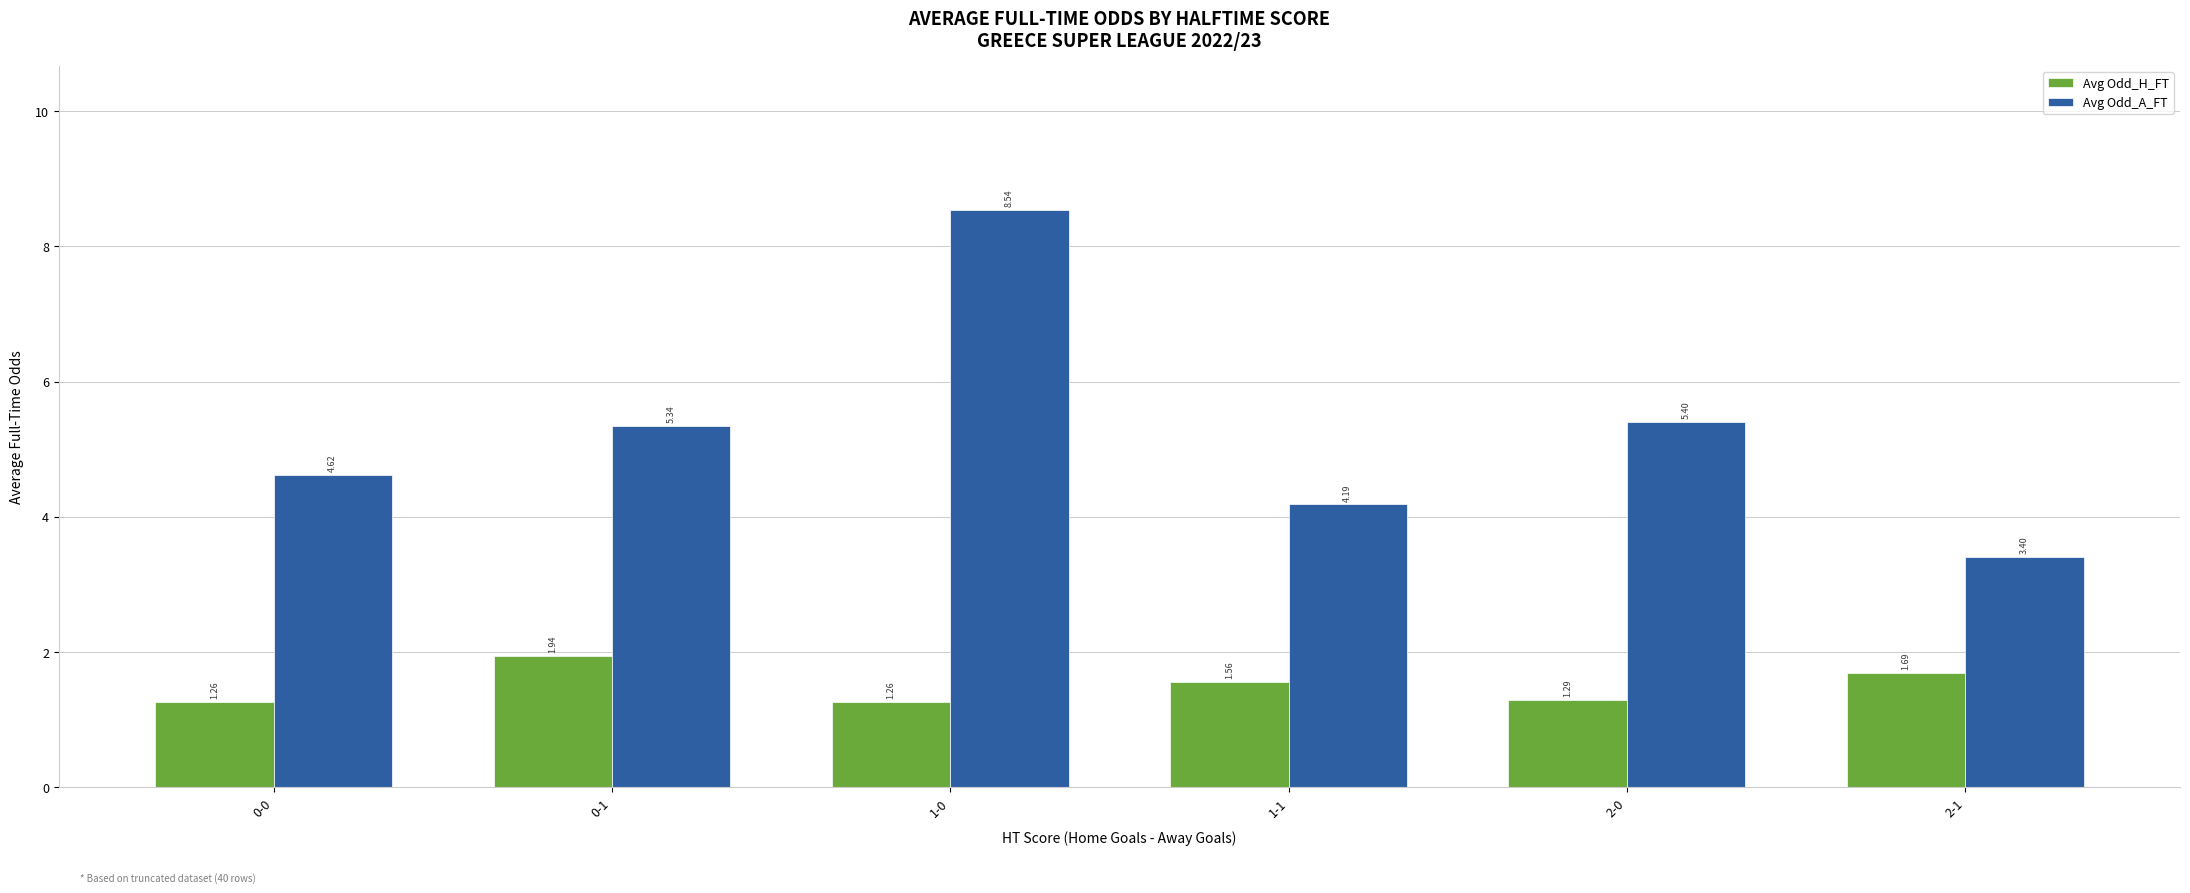

Rank the series by their maximum value, from lowest to highest.

Avg Odd_H_FT, Avg Odd_A_FT